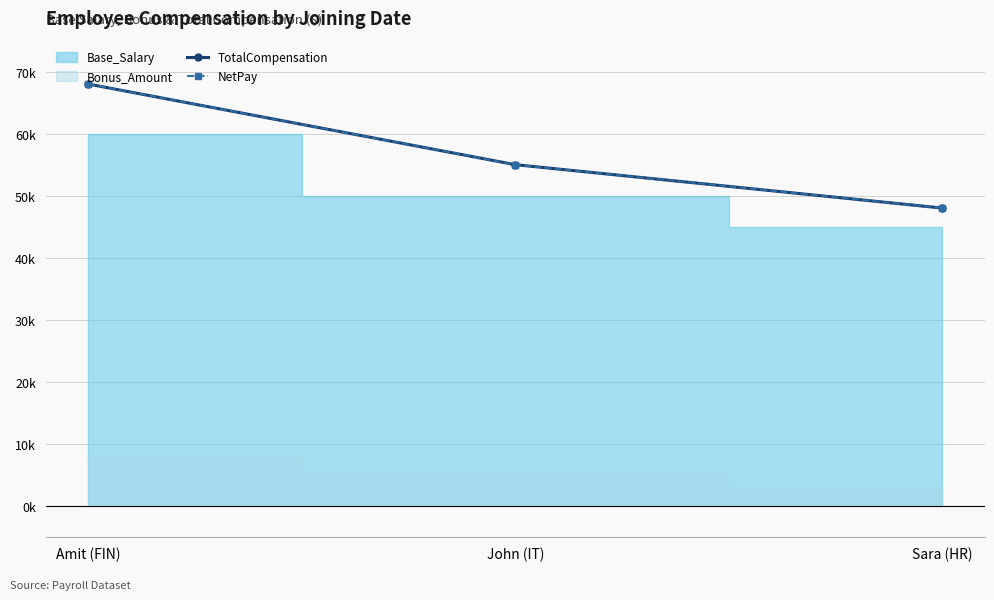

Between Amit (FIN) and Sara (HR), which series saw the biggest shift?

TotalCompensation